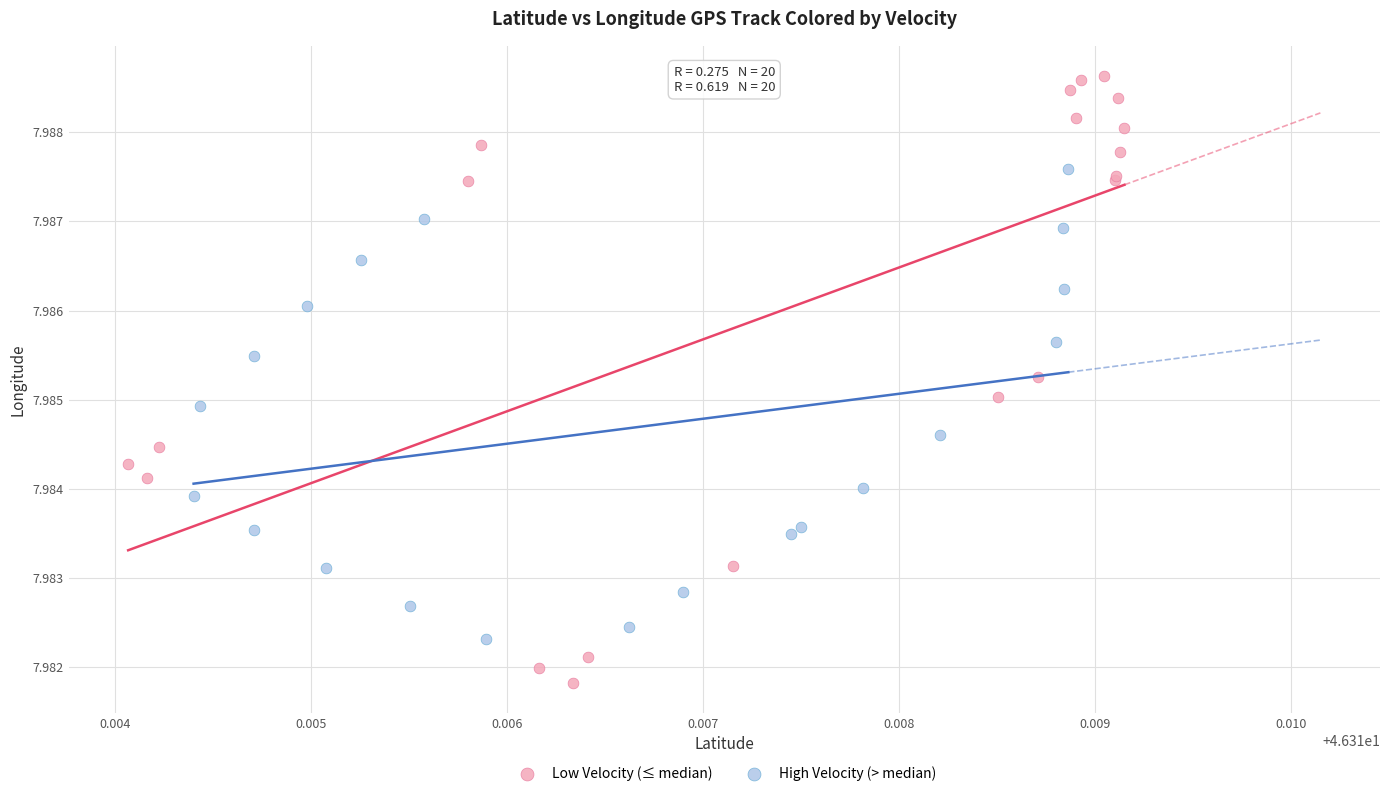

Which series contains the lowest Y value?

Low Velocity (≤ median)